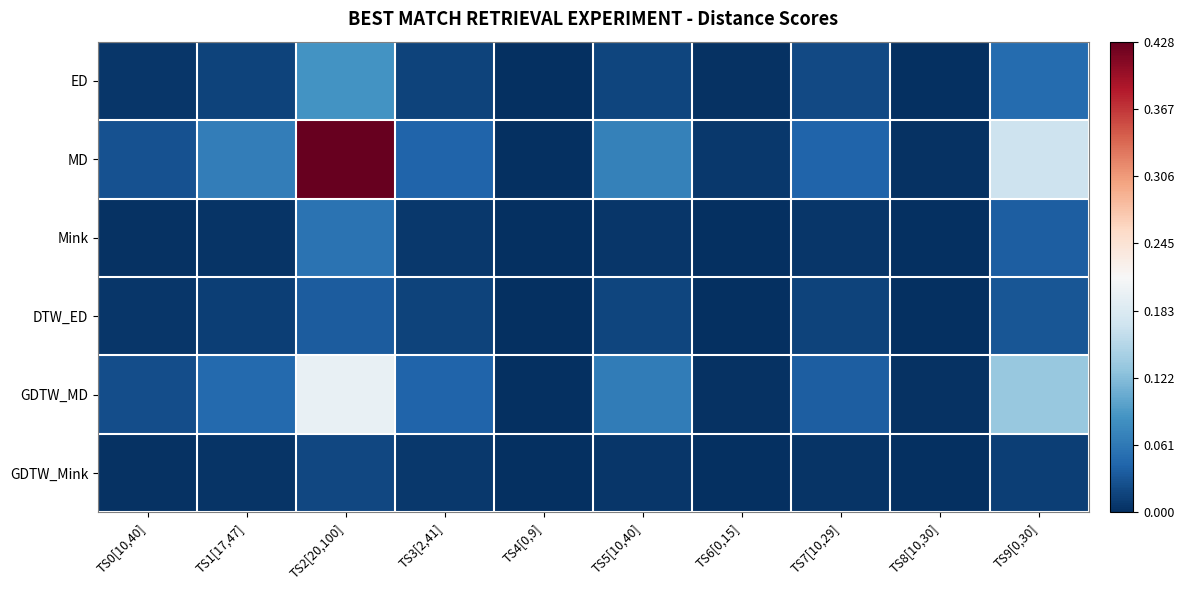

At which category is the sum across all series the highest?

TS2[20,100]